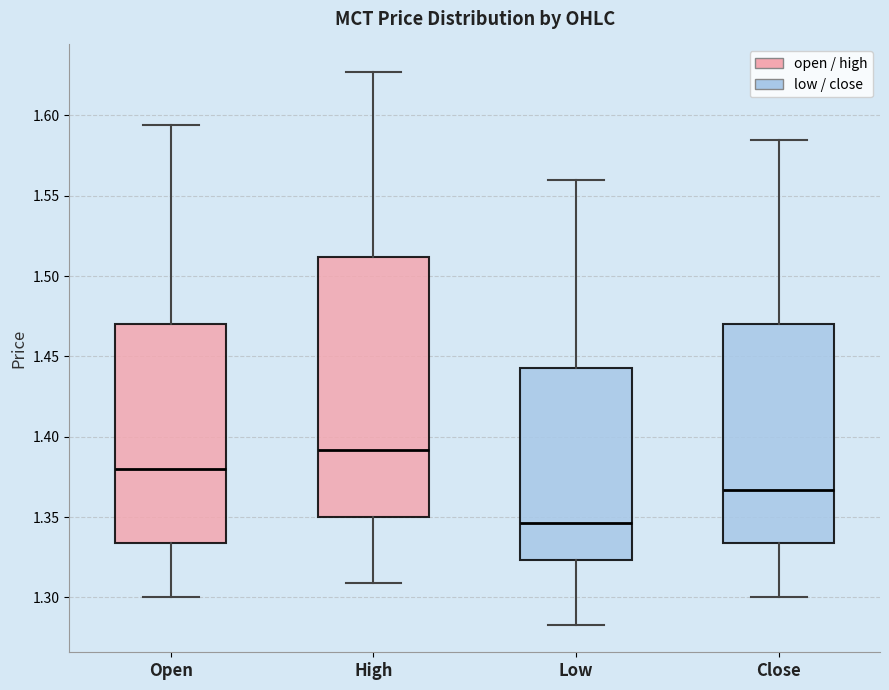

Where does the median line of the box for High sit on the y-axis? The values are not printed on the chart, so give them approximately, as read against the axis.

1.390